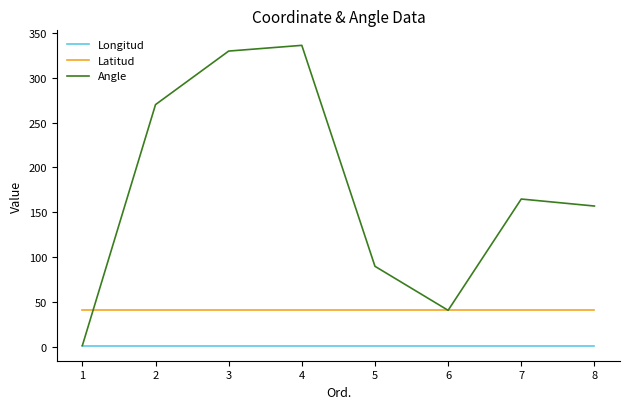

What is the lowest value of the Latitud series?

41.3